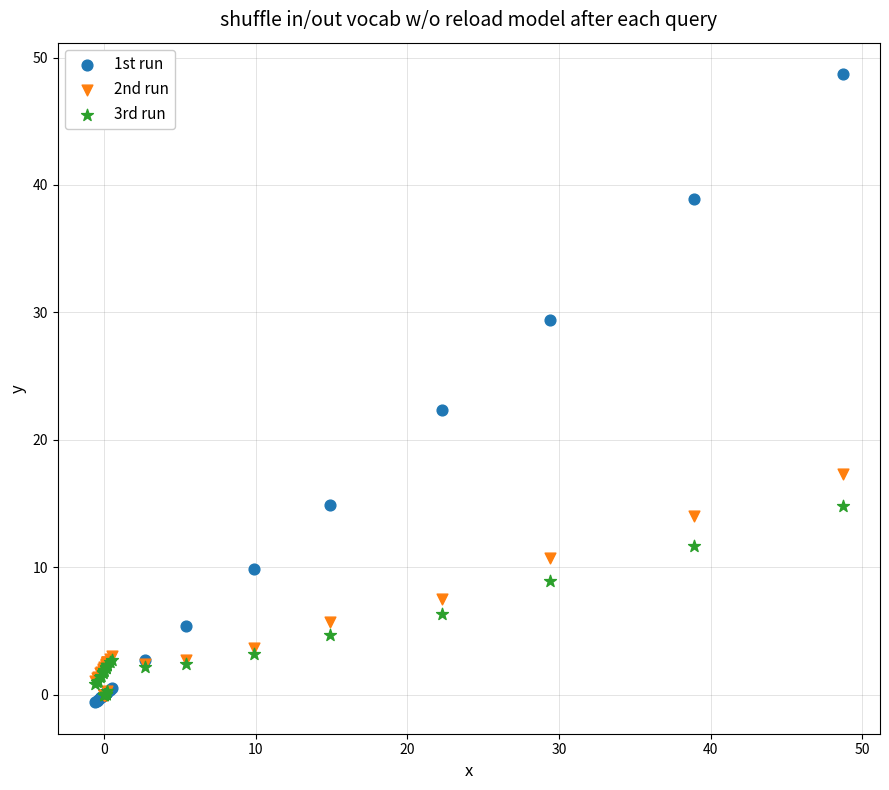

Across all series, what Y value is closest to 24?

22.3